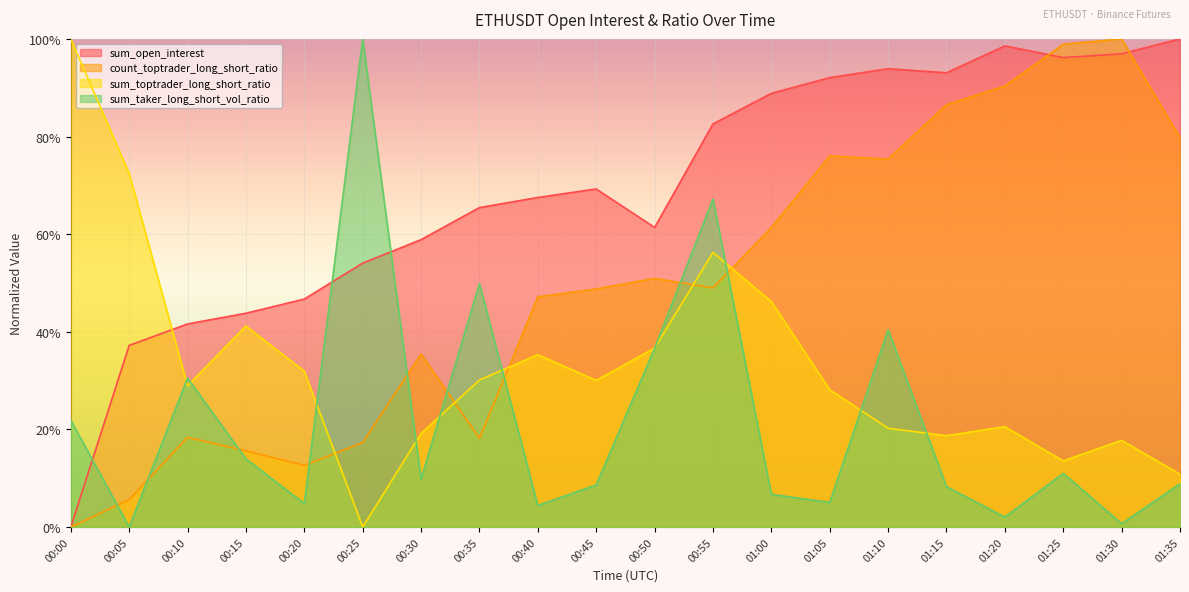

Rank the series by their average value, from lowest to highest.

sum_taker_long_short_vol_ratio, sum_toptrader_long_short_ratio, count_toptrader_long_short_ratio, sum_open_interest